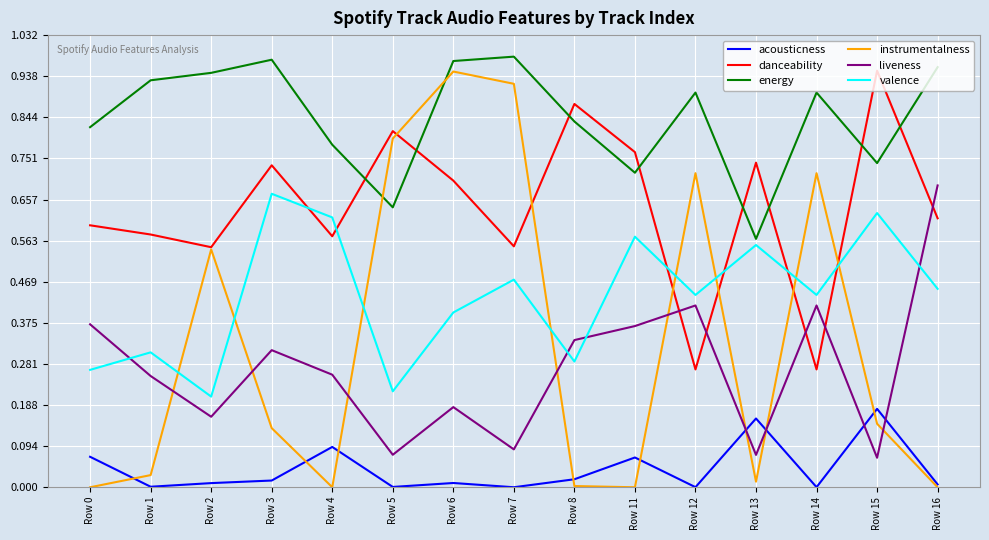

Which series has the widest spread of values?

instrumentalness